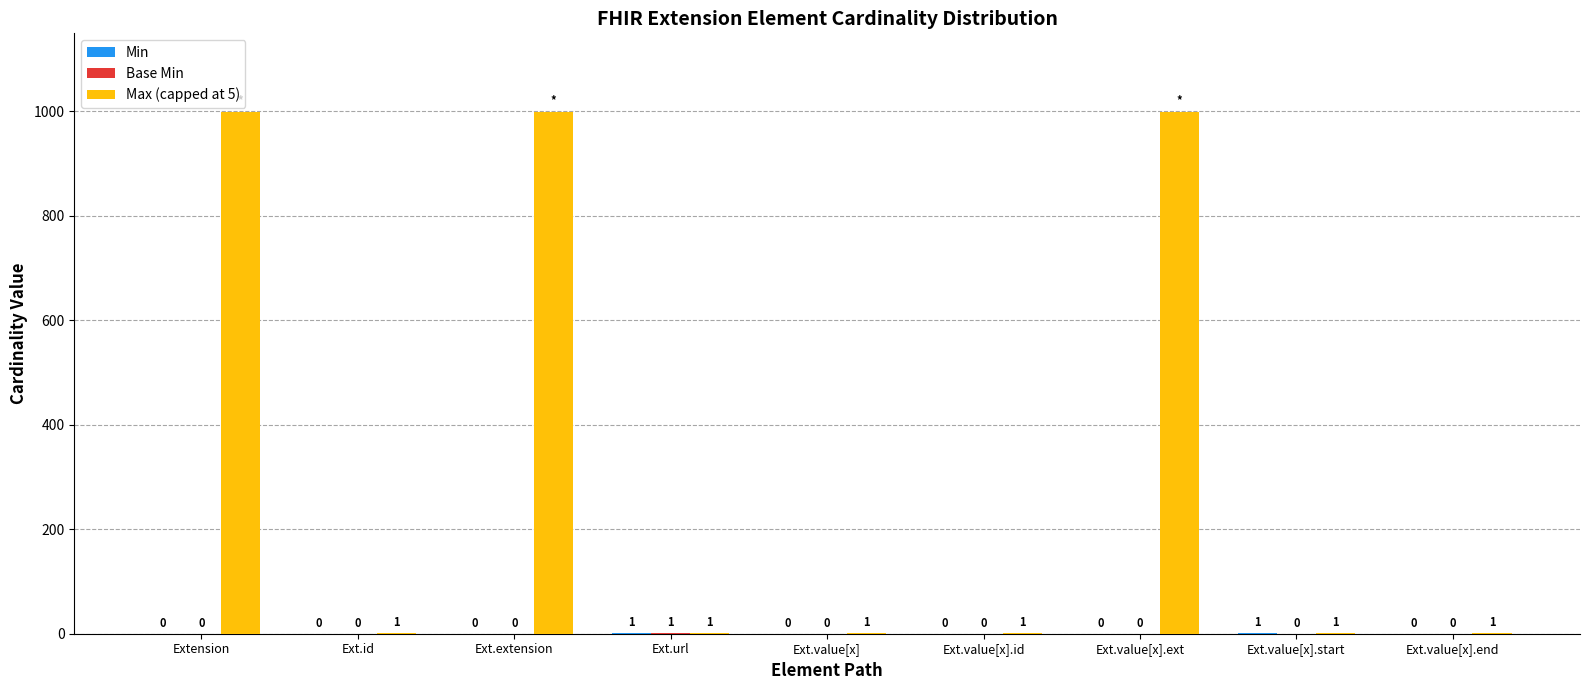

Is it true that Max (capped at 5) equals 999 at Ext.extension?

True